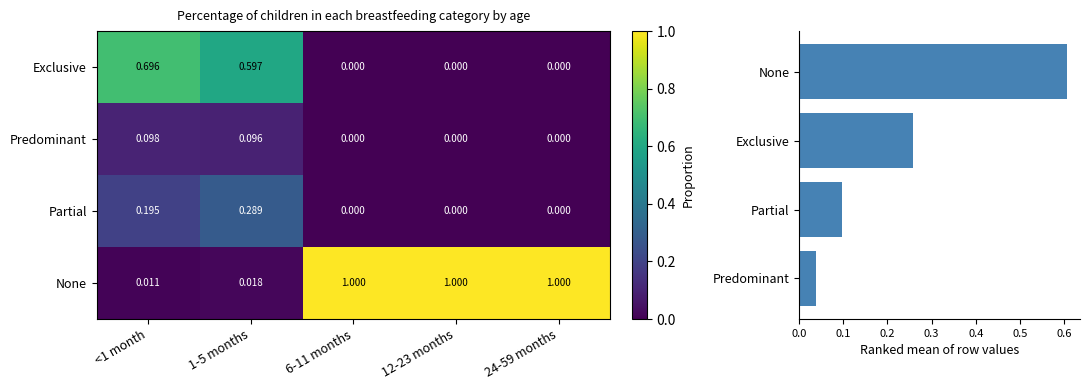

Count the Partial values in the range 0 to 1.

5